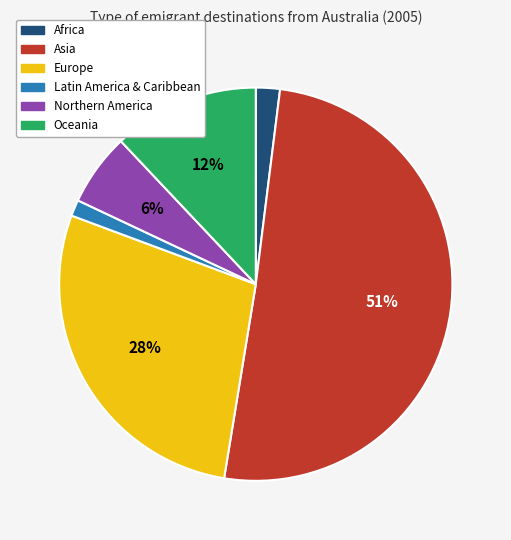

To the nearest percent, what is the average slice percentage?

17%